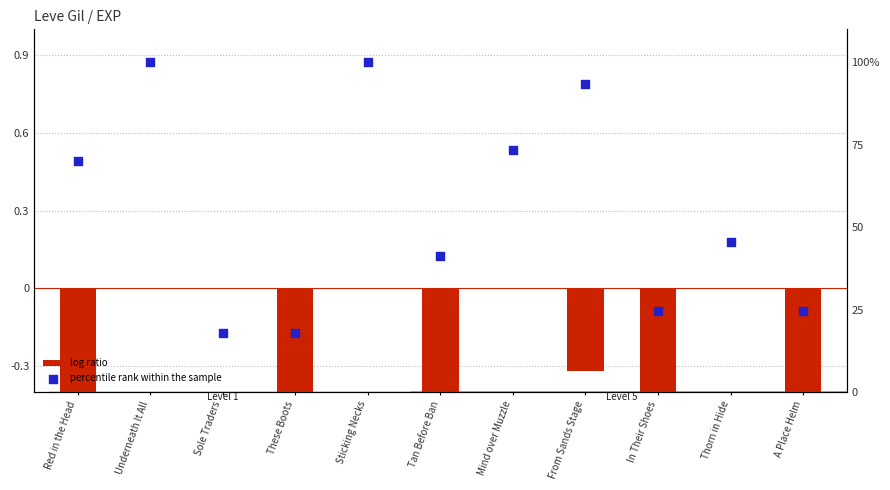

What is the total value across all series at In Their Shoes?

23.0